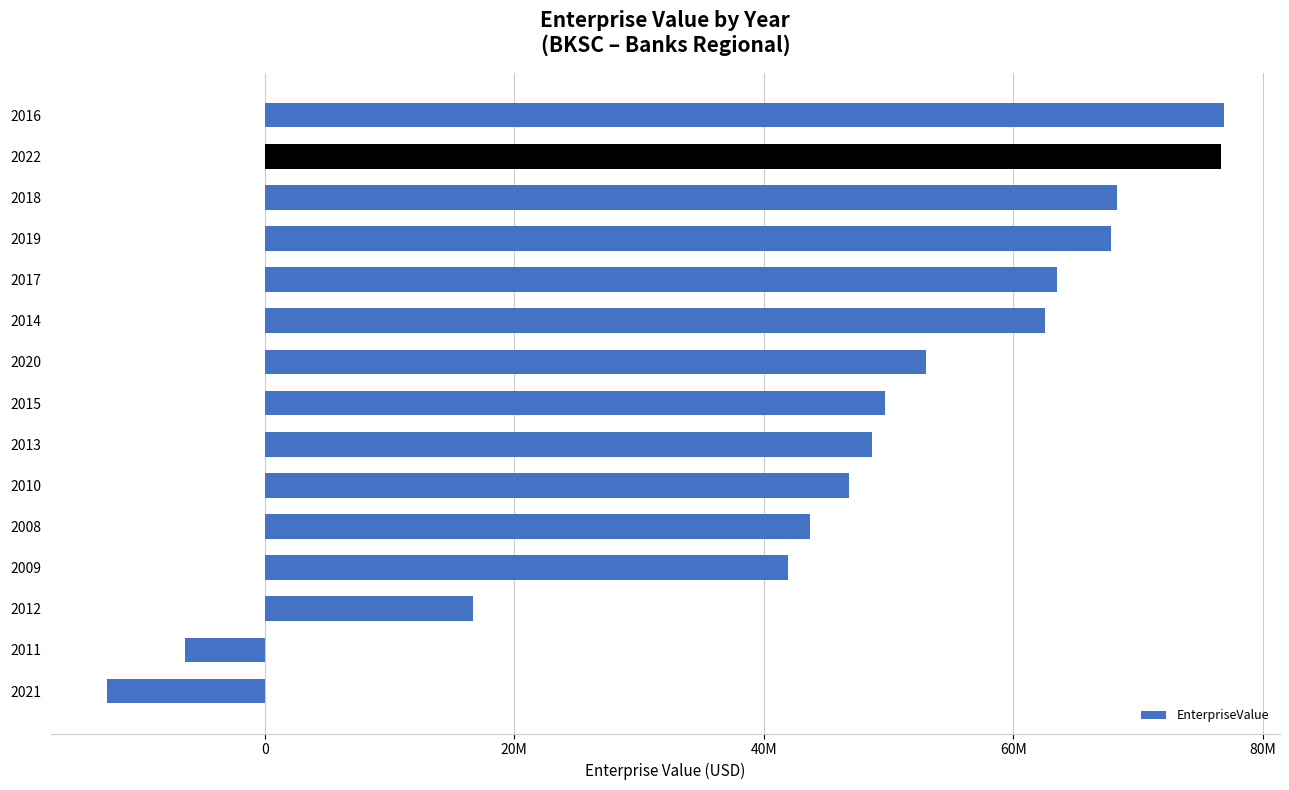

Does the chart contain any negative values?

Yes